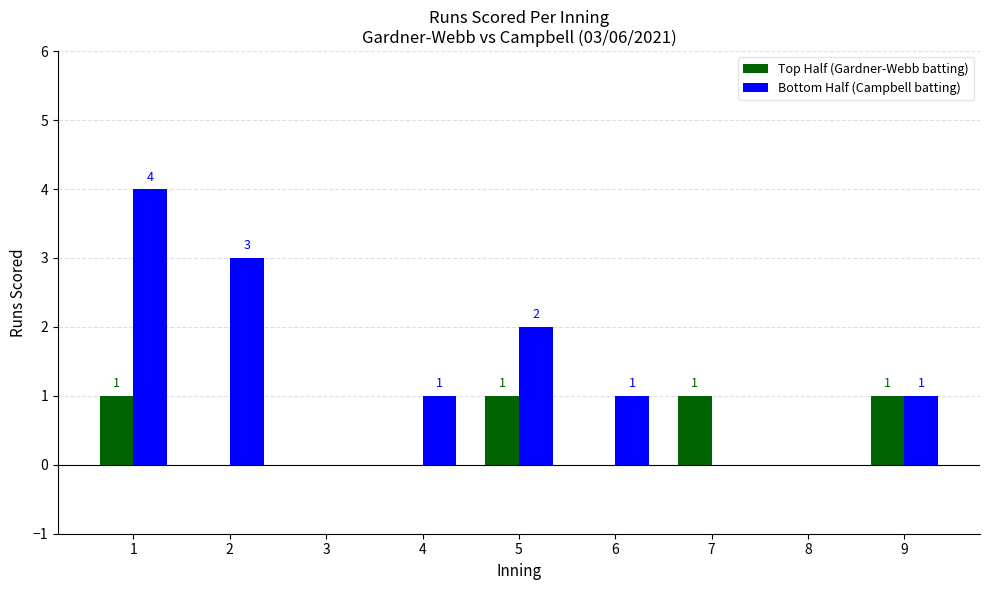

Reading left to right, what are all the values shown in this chart?

Top Half (Gardner-Webb batting): 1	0	0	0	1	0	1	0	1
Bottom Half (Campbell batting): 4	3	0	1	2	1	0	0	1